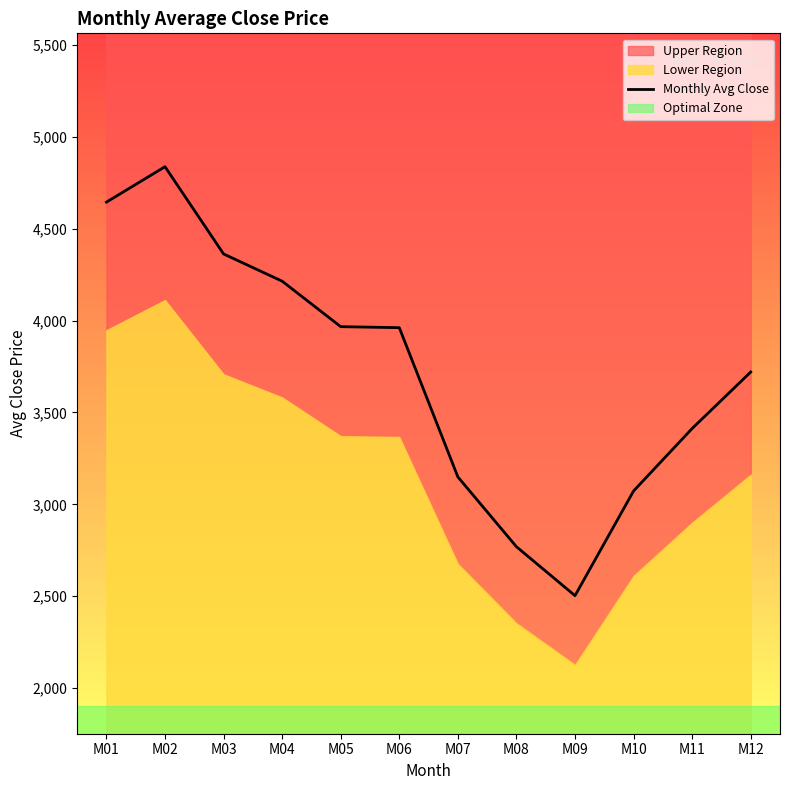

Count the number of categories in the chart.

12